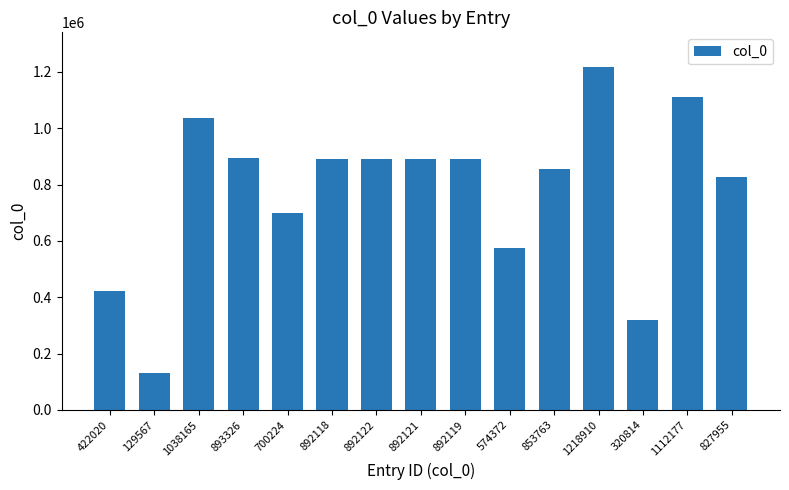

At which category does the chart reach its minimum across all series?

129567